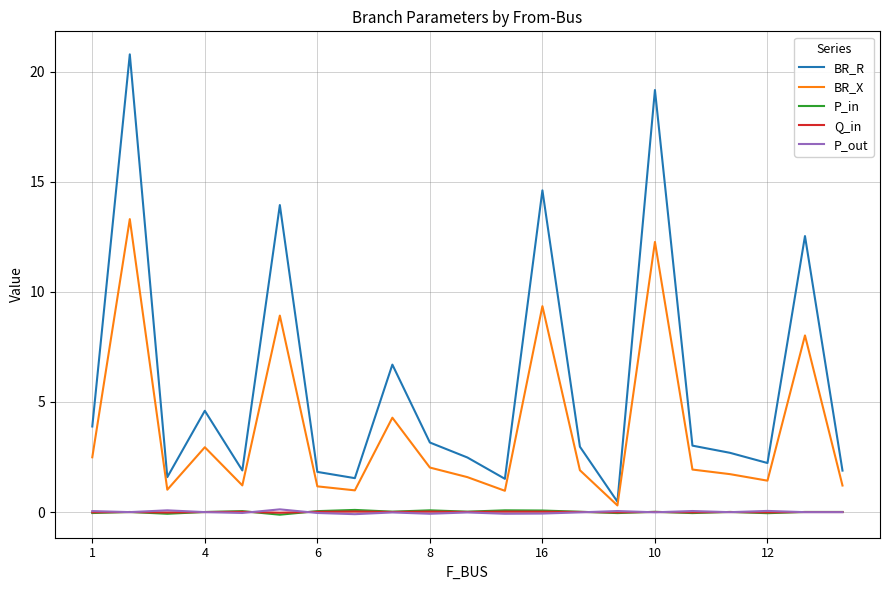

How many distinct data groups are displayed?

5